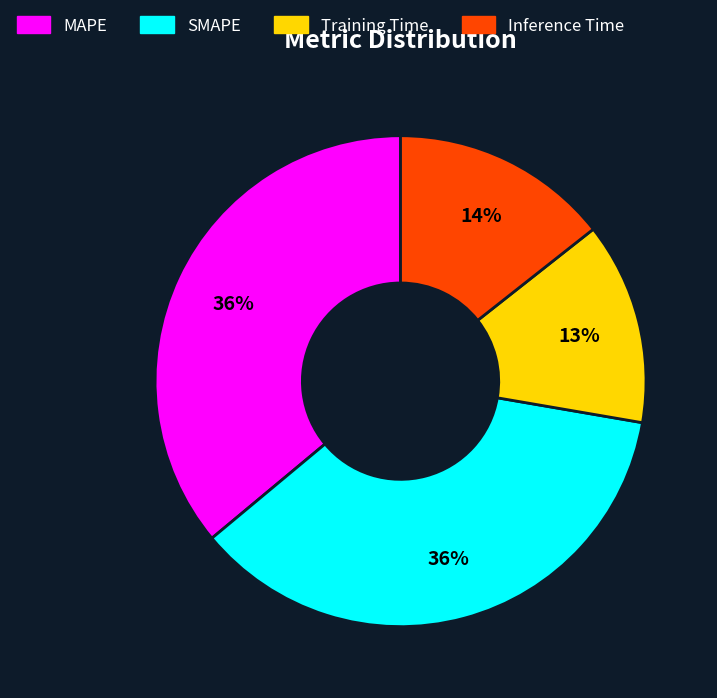

How many slices are in this pie chart?

4